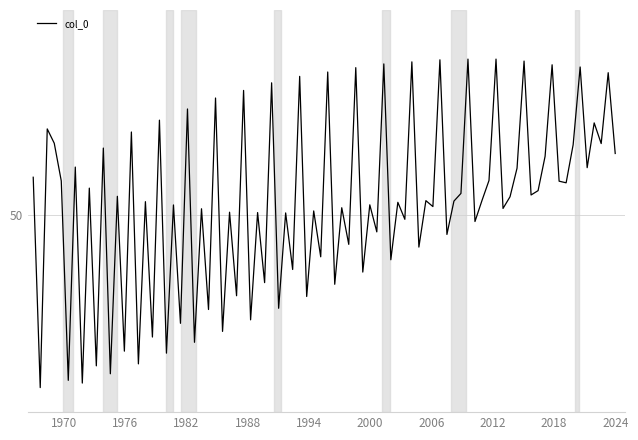

Does the chart display data point markers on the line(s)?

No